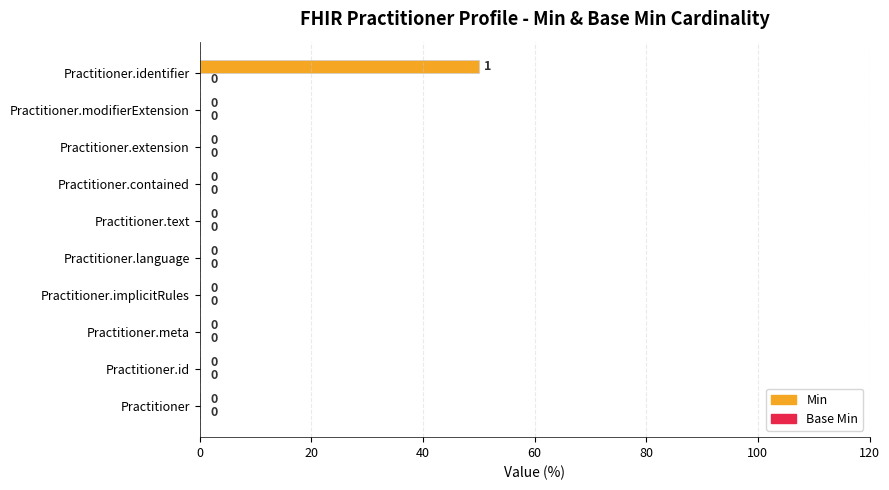

The chart shows a value of 79 at Practitioner.identifier. True or false?

False